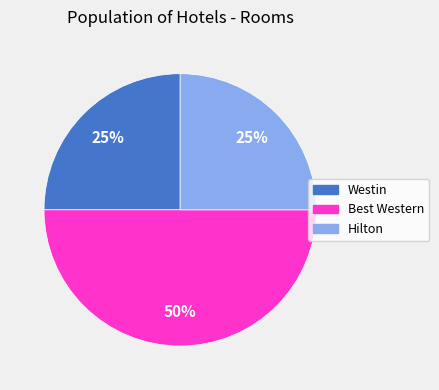

Combined, do Westin and Best Western account for over 50%?

Yes